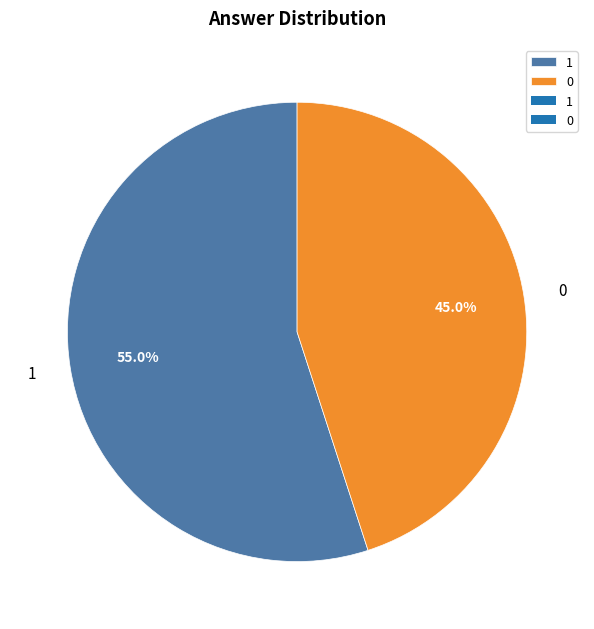

To the nearest percent, what is the combined percentage of 0 and 1?

100%